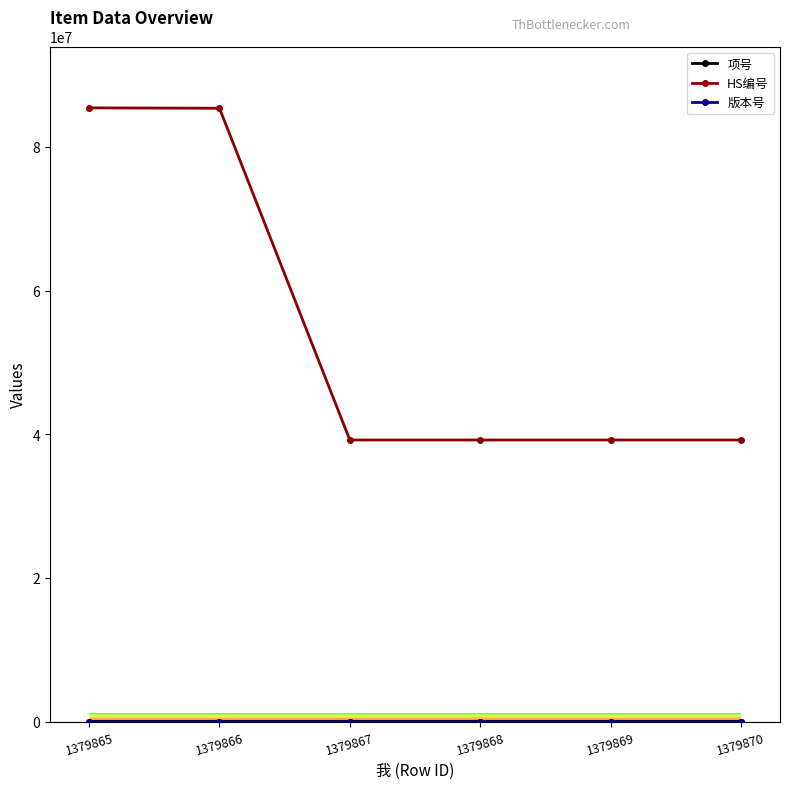

How many categories are shown in the chart?

6